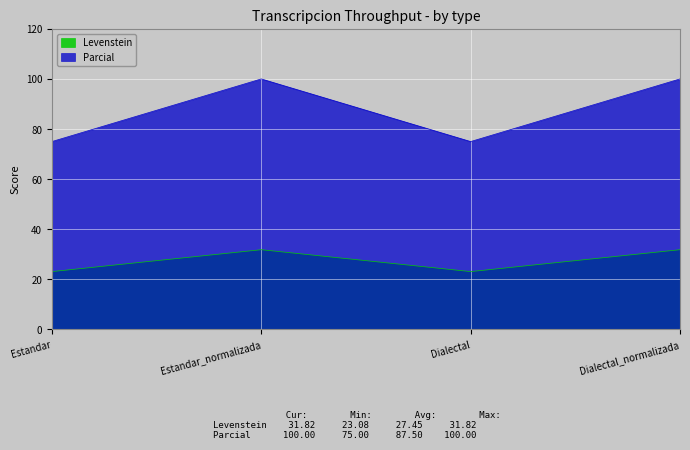

How many interior local peaks does the Parcial series have?

1